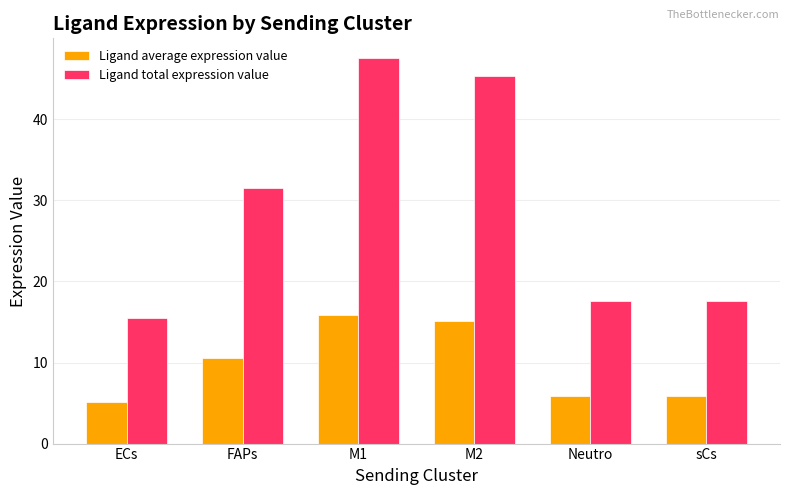

Which series changed the most between ECs and Neutro?

Ligand total expression value